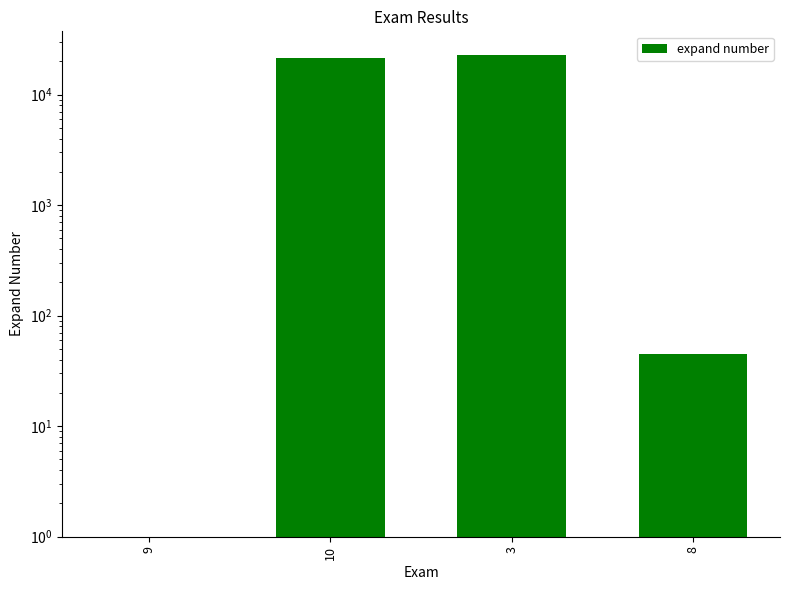

The chart shows a value of 21451 at 10. True or false?

True